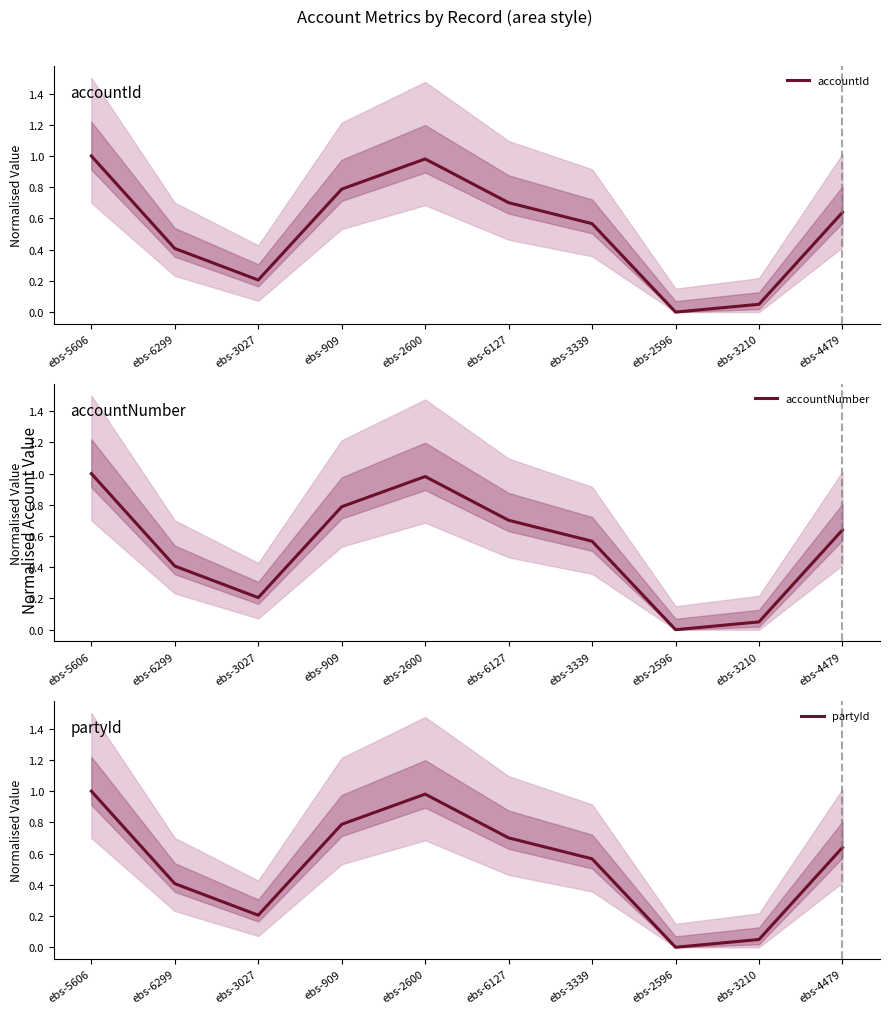

Which label corresponds to the smallest value in the chart?

ebs-2596